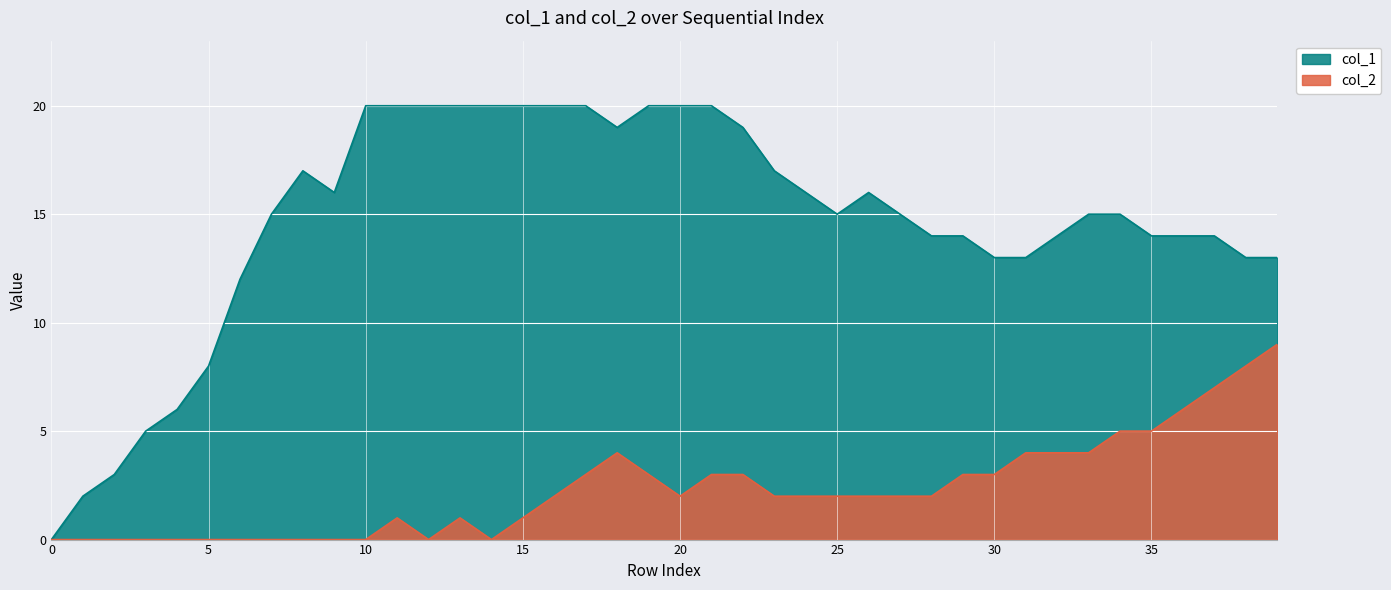

Reading left to right, transcribe all the data shown in this chart.

col_1: 0	2	3	5	6	8	12	15	17	16	20	20	20	20	20	20	20	20	19	20	20	20	19	17	16	15	16	15	14	14	13	13	14	15	15	14	14	14	13	13
col_2: 0	0	0	0	0	0	0	0	0	0	0	1	0	1	0	1	2	3	4	3	2	3	3	2	2	2	2	2	2	3	3	4	4	4	5	5	6	7	8	9